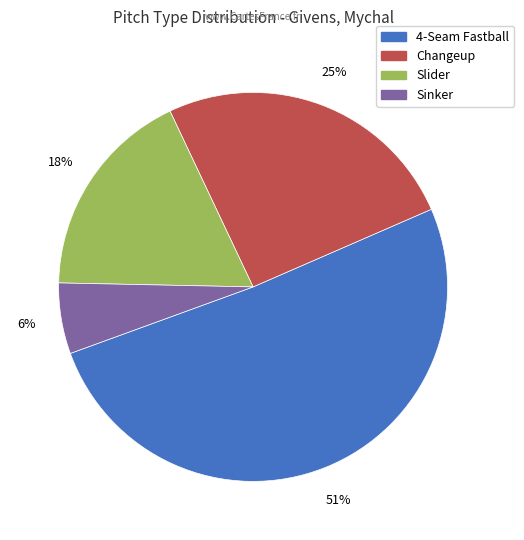

To the nearest percent, what percentage of the pie is Slider?

18%